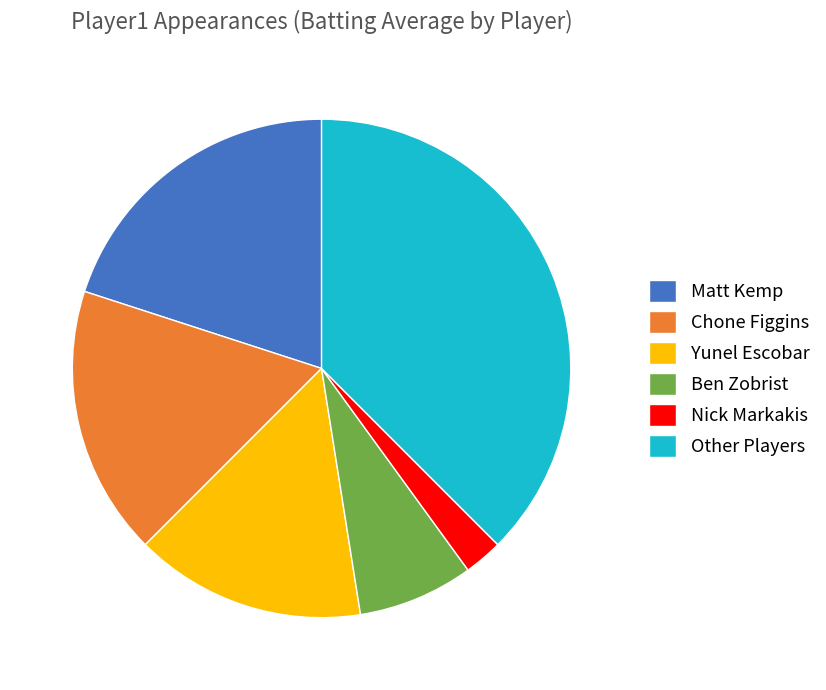

Is it true that Other Players is 29% of the pie?

False